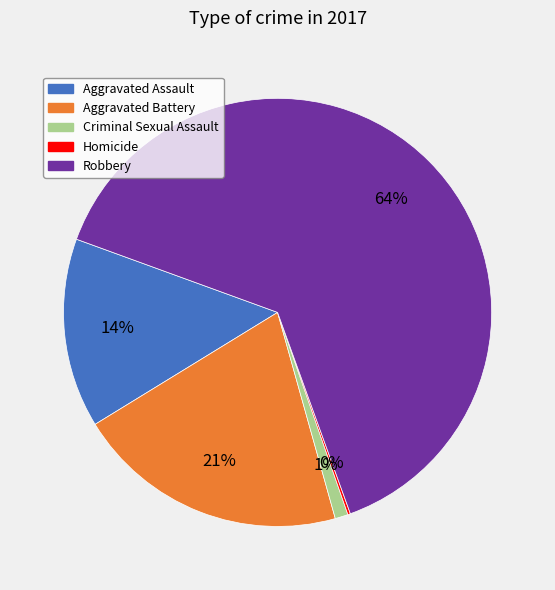

Which has a higher value, Criminal Sexual Assault or Robbery?

Robbery